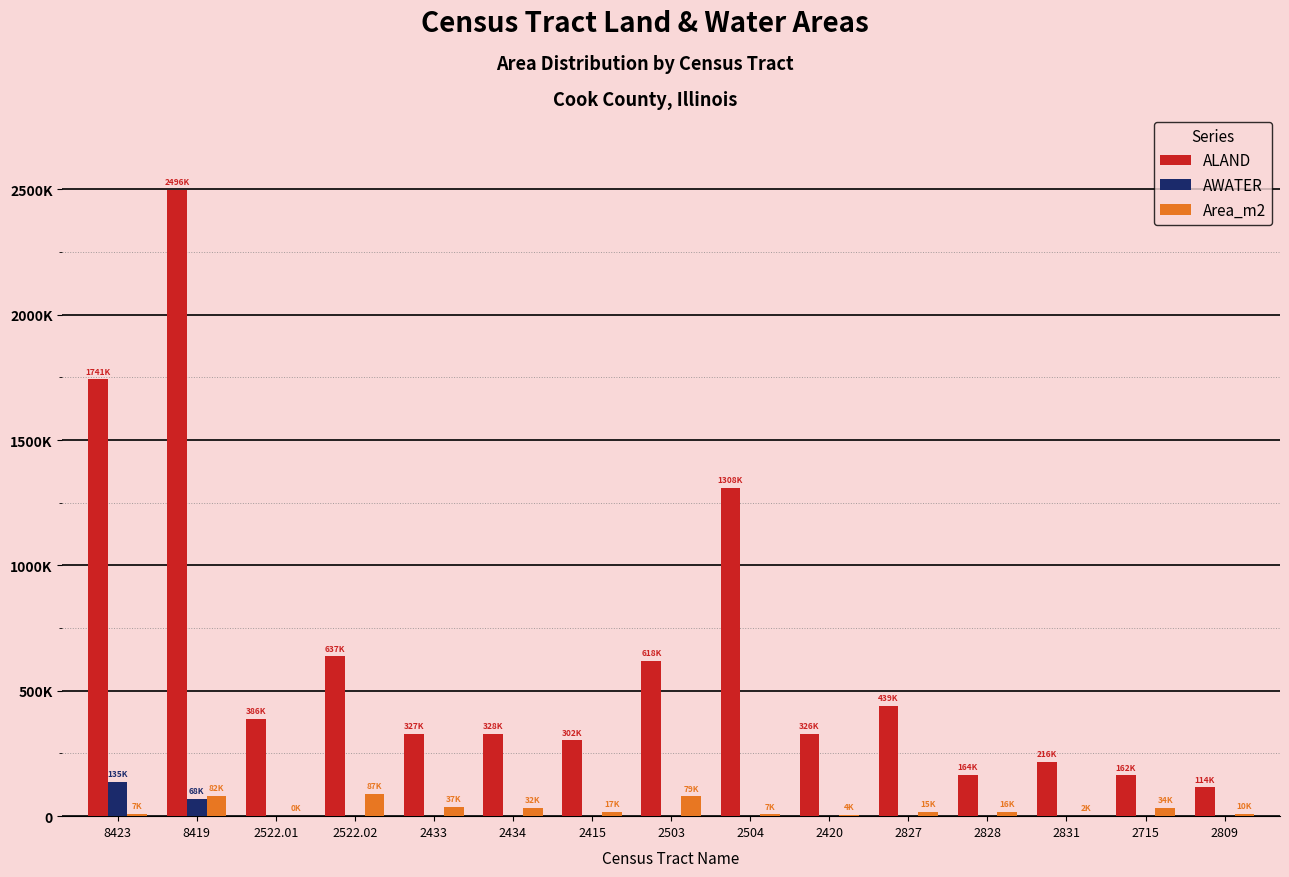

What is the spread (max minus min) of values at 2522.01?

386790